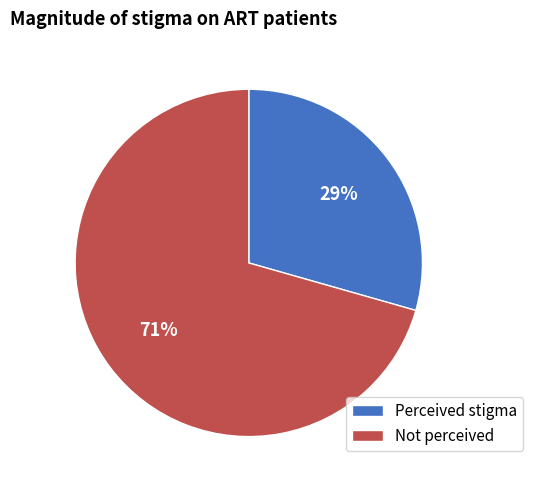

To the nearest percent, what portion does Perceived stigma represent?

29%